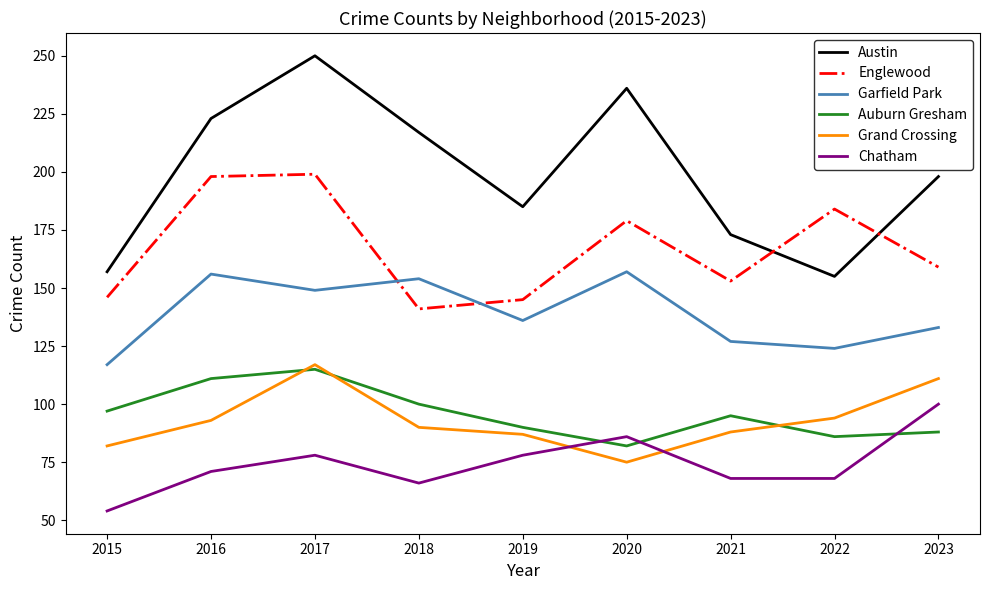

What is the difference between the second highest and second lowest values in the Grand Crossing series?

29